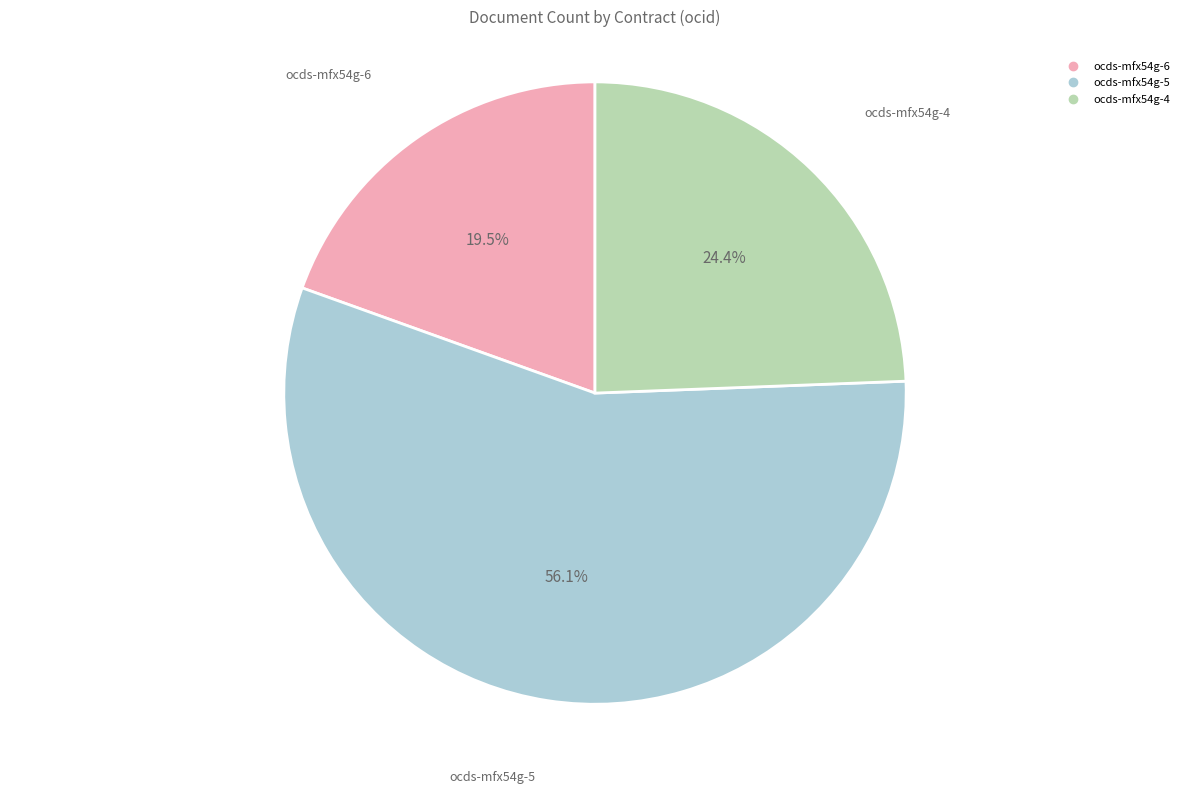

How many segments does this pie chart have?

3